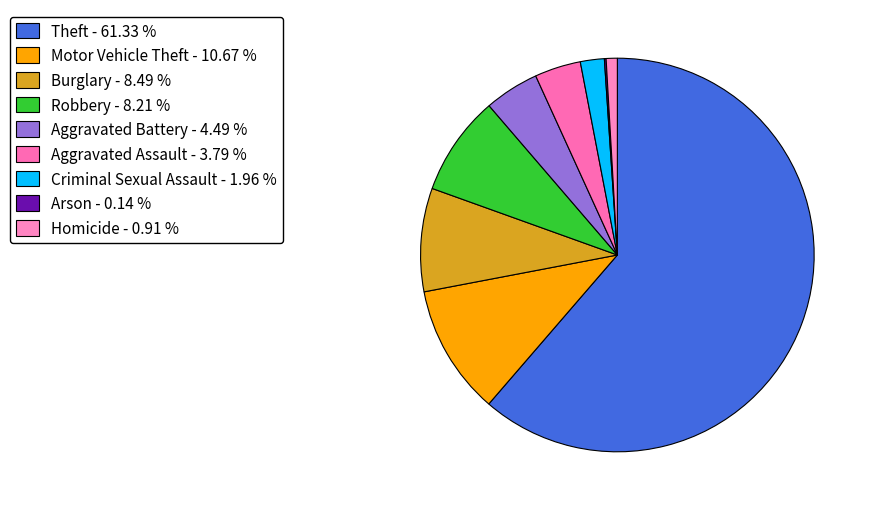

Which slice is the largest?

Theft